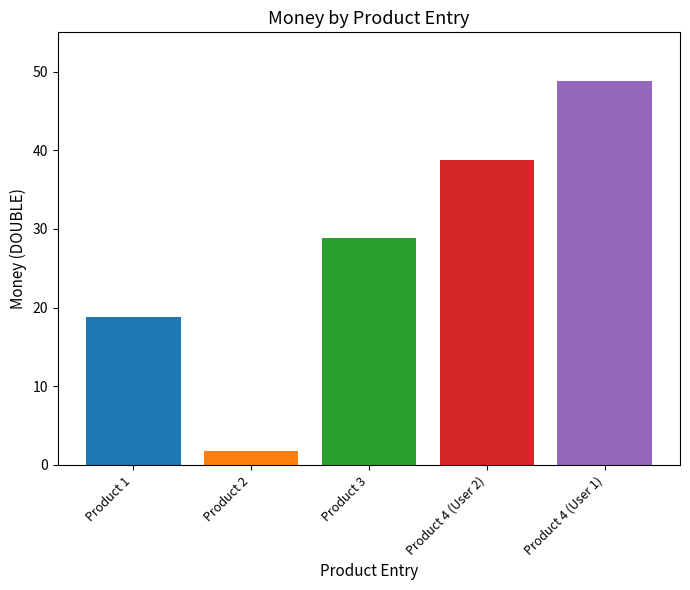

What is the value of the 4th bar from the left?

38.8